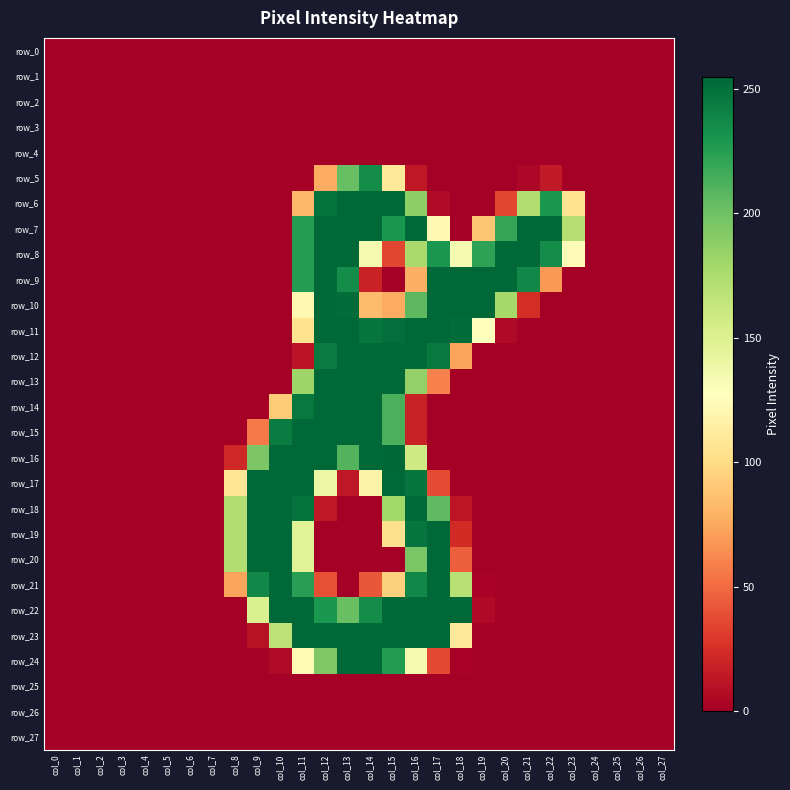

At col_7, list the series in order from smallest to largest.

row_0, row_1, row_2, row_3, row_4, row_5, row_6, row_7, row_8, row_9, row_10, row_11, row_12, row_13, row_14, row_15, row_16, row_17, row_18, row_19, row_20, row_21, row_22, row_23, row_24, row_25, row_26, row_27